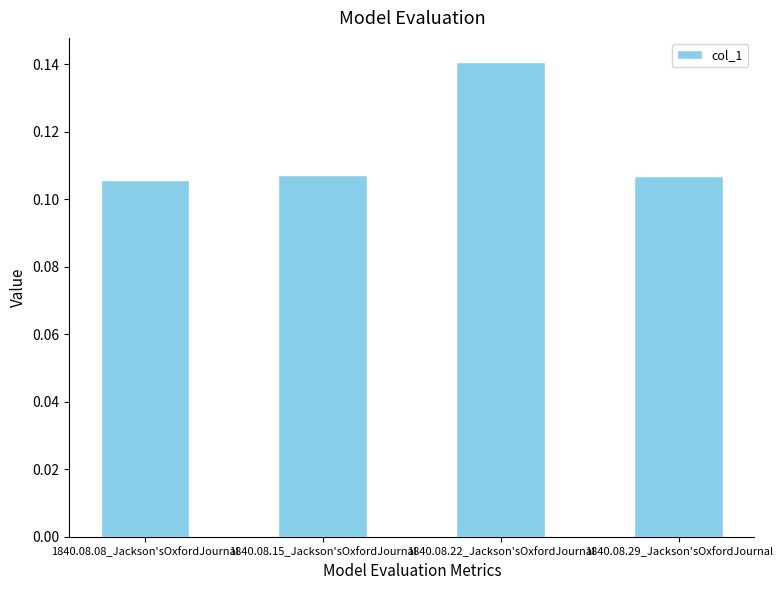

What is the label of the 1st bar from the left?

1840.08.08_Jackson'sOxfordJournal